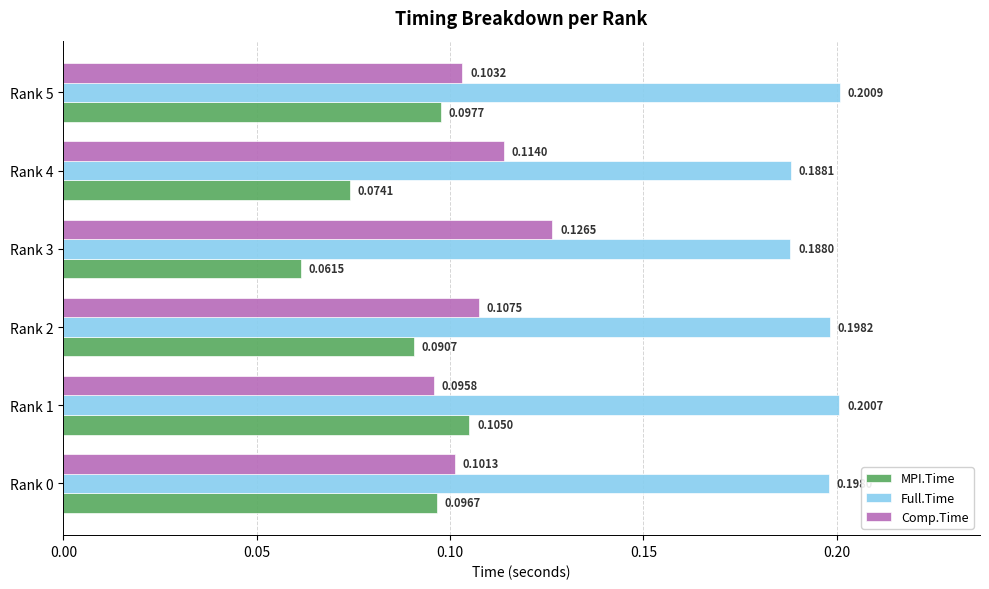

What is the total value across all series at Rank 1?

0.4